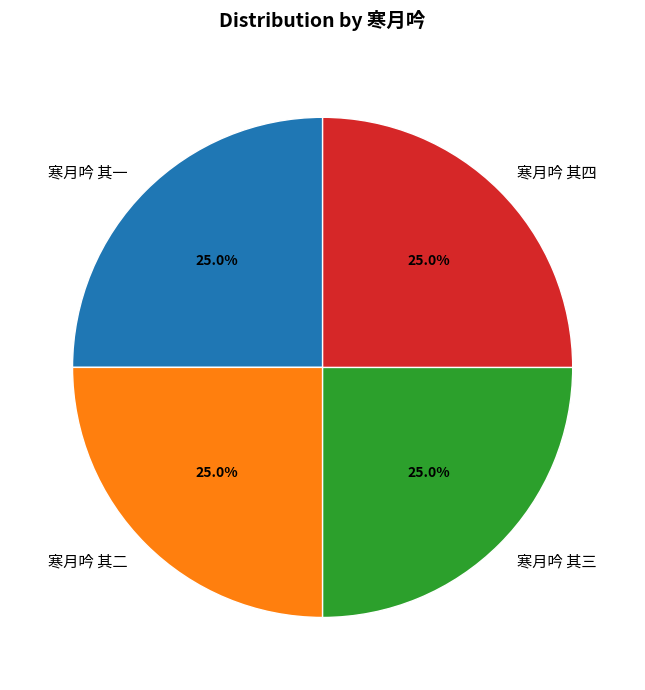

How much of the chart is everything except 寒月吟 其一?

75.0%